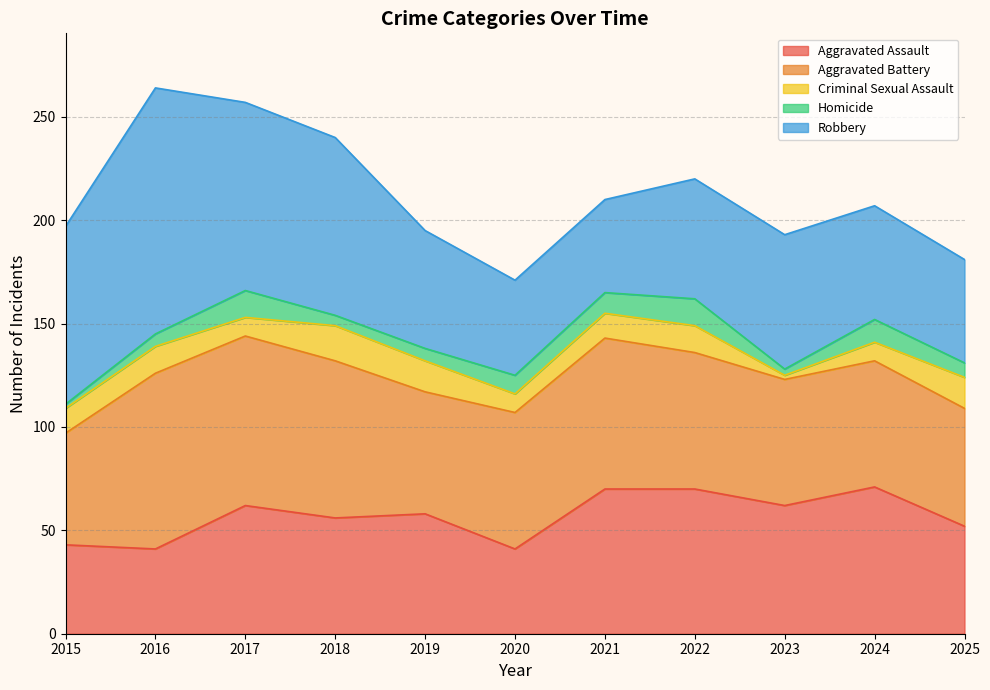

Between 2025 and 2018, which is larger?

2018